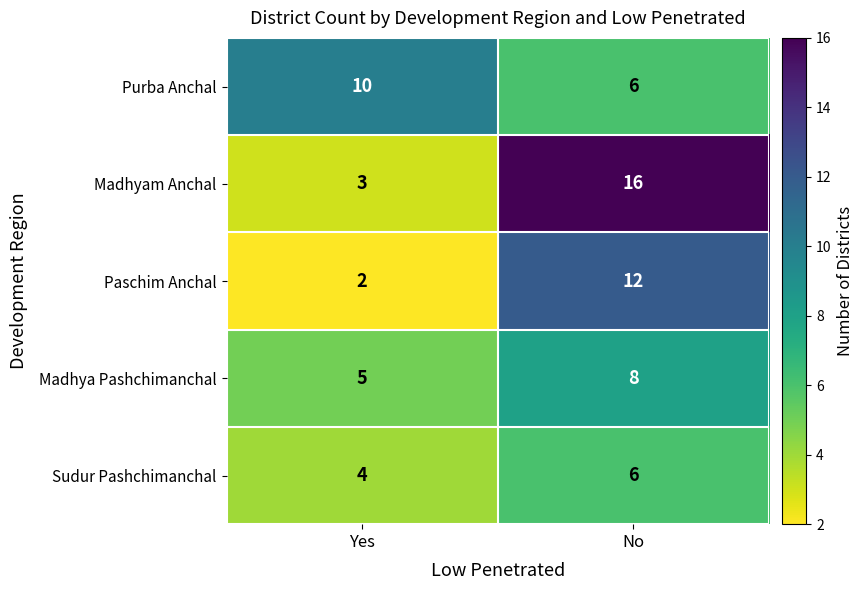

Rank the series at Yes from lowest to highest value.

Paschim Anchal, Madhyam Anchal, Sudur Pashchimanchal, Madhya Pashchimanchal, Purba Anchal